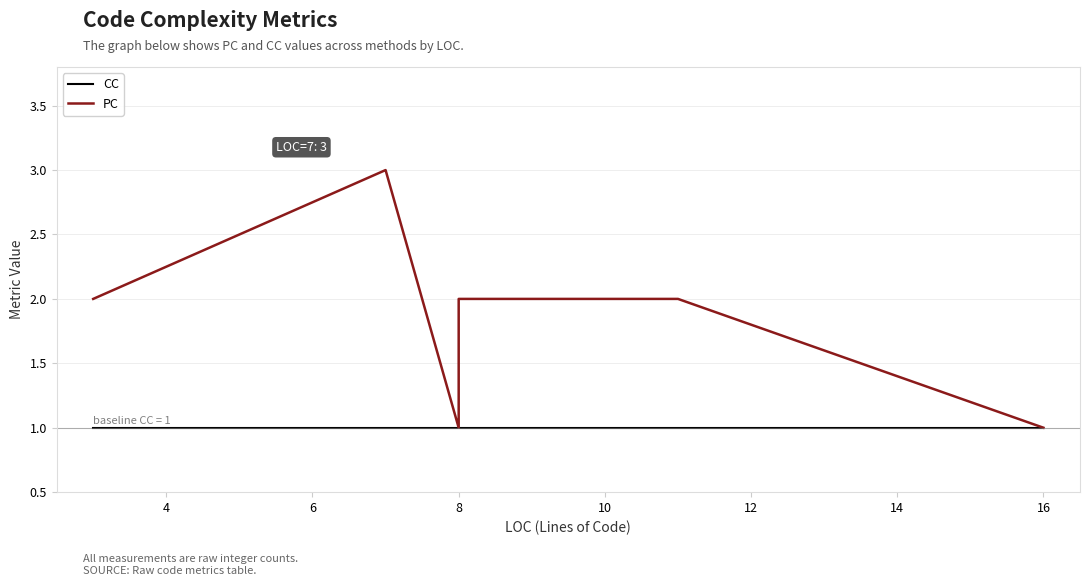

What is the spread (max minus min) of values at 4?

1